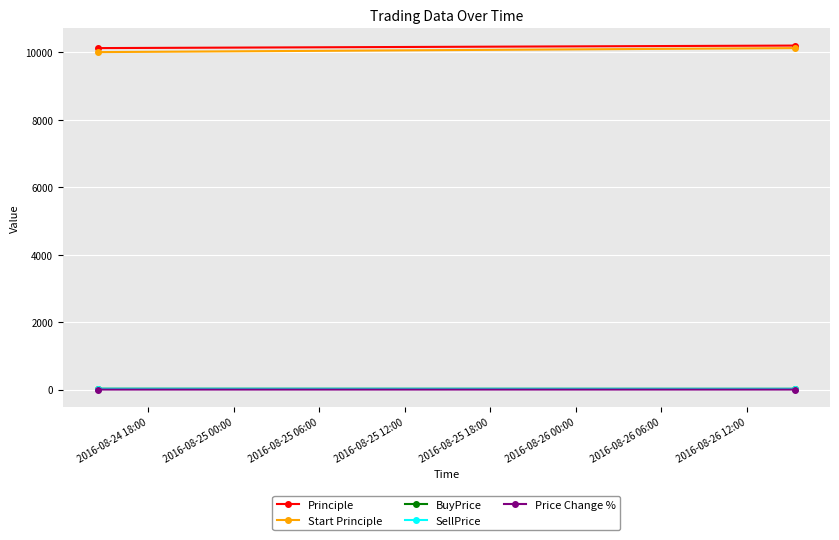

Reading left to right, transcribe all the data shown in this chart.

Principle: 10119.0	10193.9
Start Principle: 10000.0	10119.0
BuyPrice: 22.7	20.3
SellPrice: 22.5	20.1
Price Change %: -1.2	-0.7